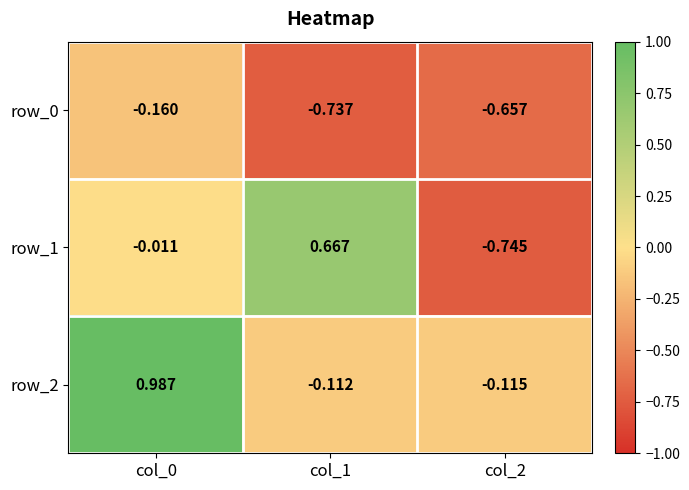

Is the value of row_0 at col_1 greater than the value of row_1 at col_2?

Yes